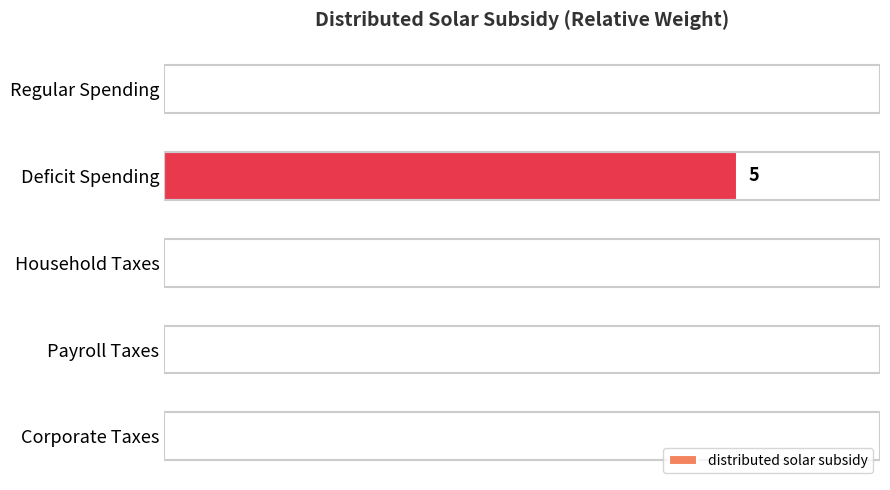

True or false: the data shows 3 at Regular Spending.

False